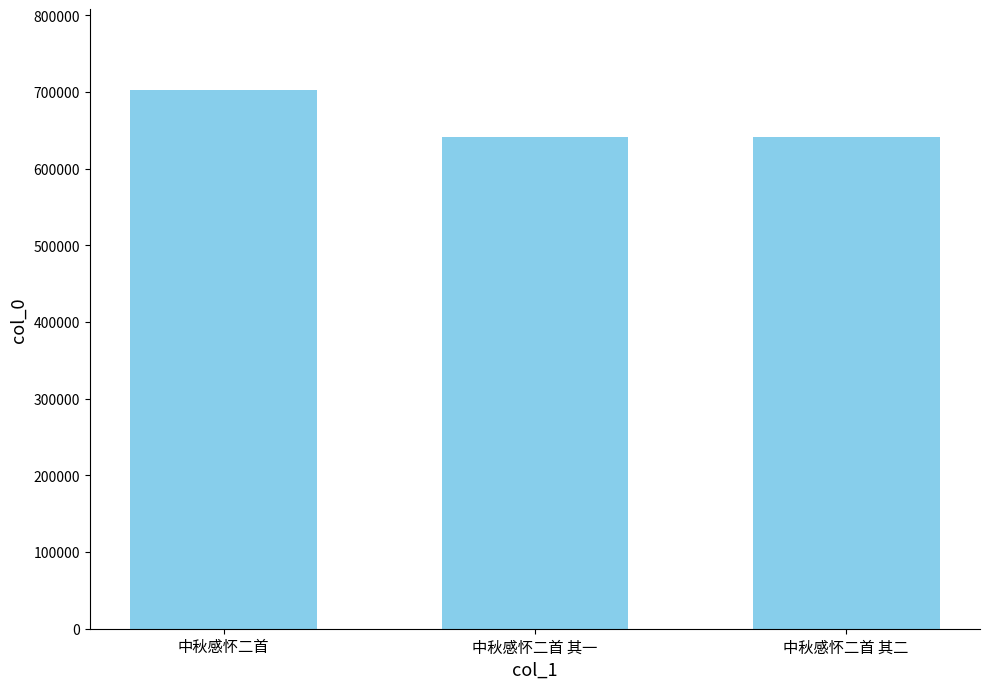

What is the average value?

662030